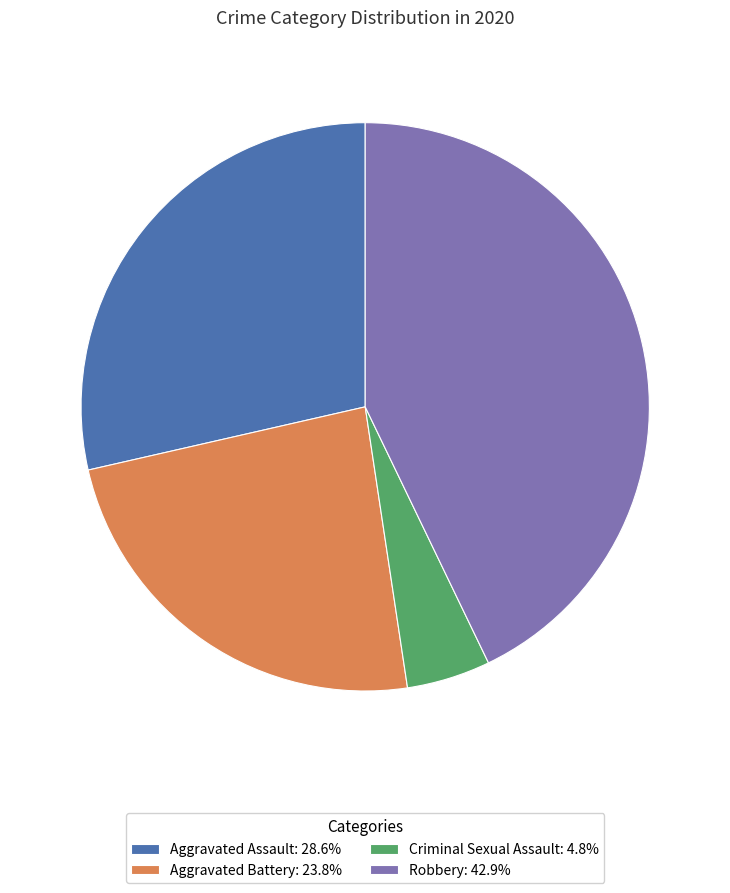

Is there a majority slice in this chart?

No